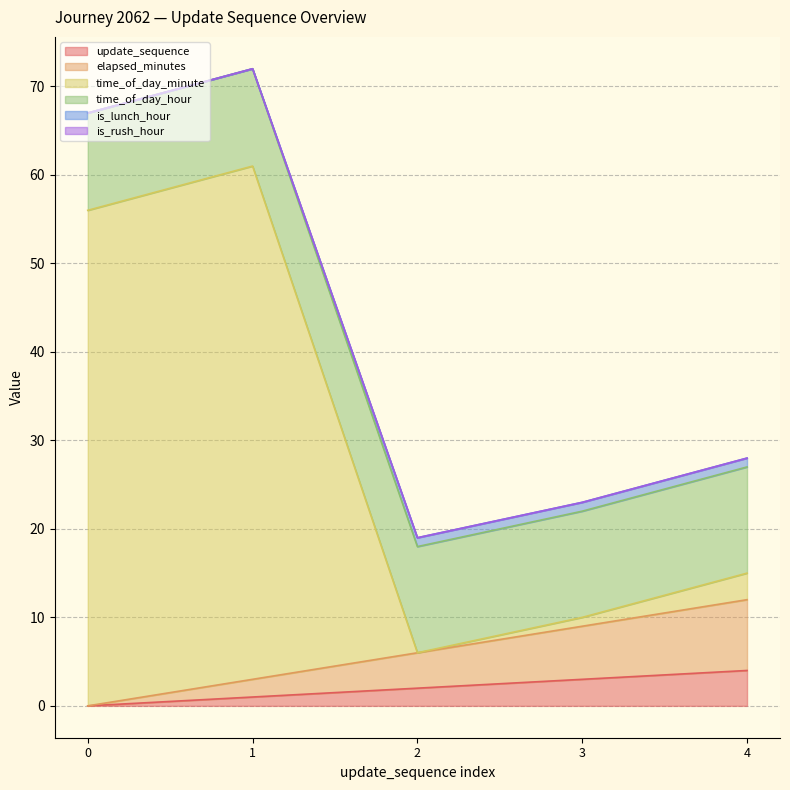

What is the maximum value shown in the chart?

72